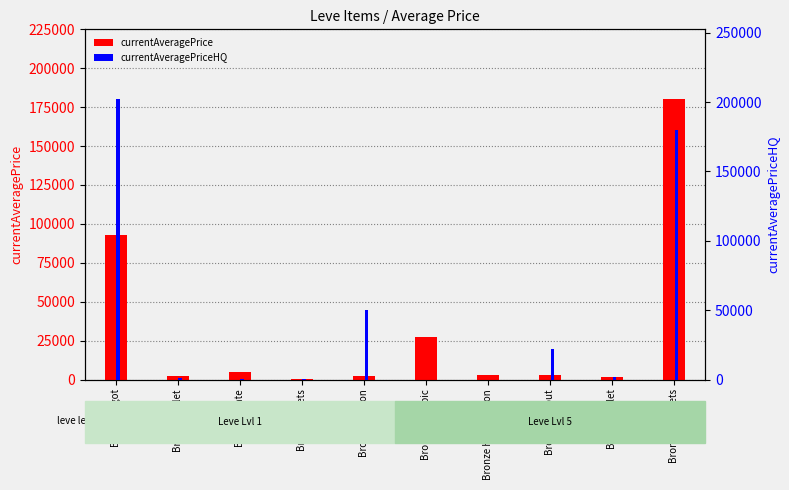

Reading left to right, what are all the values shown in this chart?

currentAveragePrice: Bronze Ingot=92992.6	Bronze Skillet=2494.0	Bronze Plate=5071.0	Bronze Rivets=112.7	Bronze Hoplon=2226.0	Bronze Alembic=27125.0	Bronze Haubergeon=3011.0	Bronze Barbut=2680.0	Bronze Sallet=1366.7	Bronze Sollerets=180000.0
currentAveragePriceHQ: Bronze Ingot=201987.8	Bronze Skillet=1000.0	Bronze Plate=90.5	Bronze Rivets=95.0	Bronze Hoplon=50002.0	Bronze Alembic=0.0	Bronze Haubergeon=0.0	Bronze Barbut=22000.0	Bronze Sallet=2000.0	Bronze Sollerets=180000.0